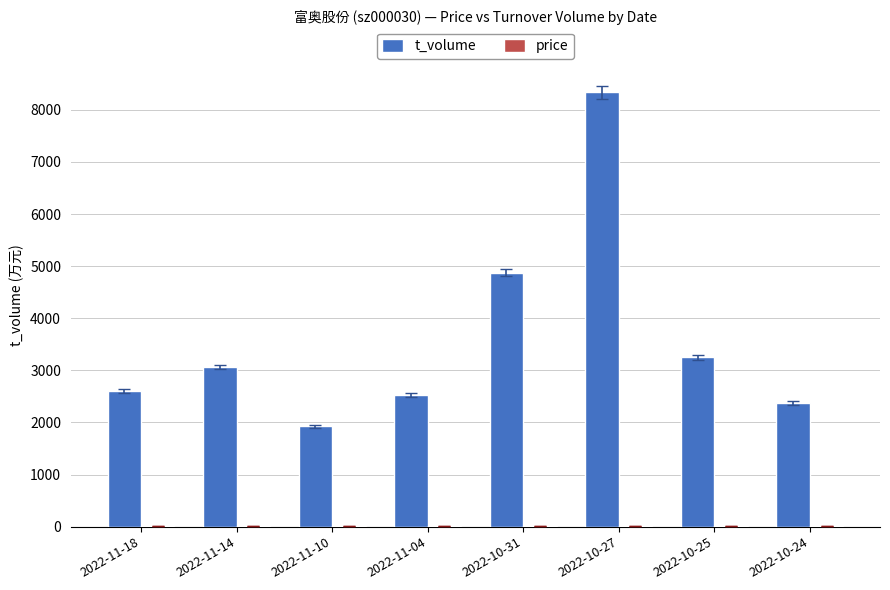

Where is t_volume nearest to the value 5131?

2022-10-31